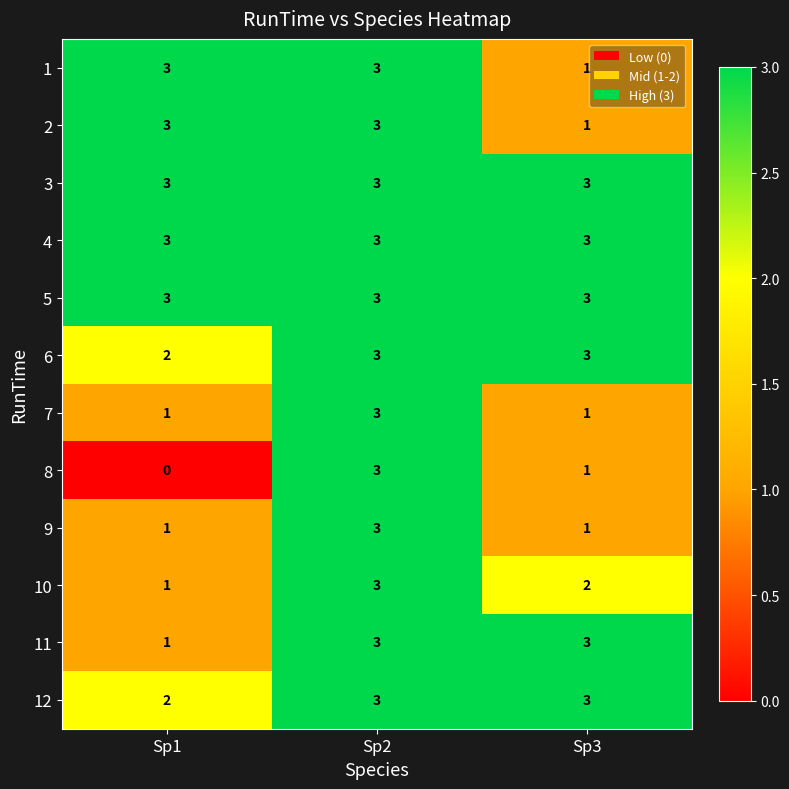

True or false: 8 has a value of 4 at Sp2.

False